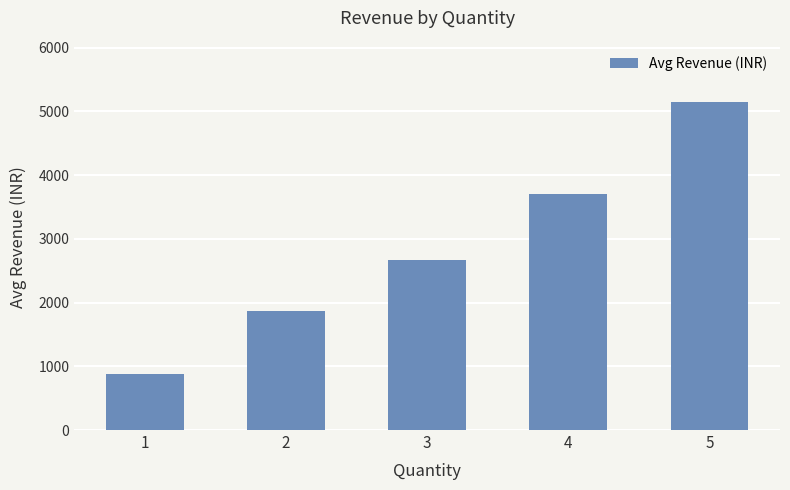

What is the maximum value shown in the chart?

5141.5